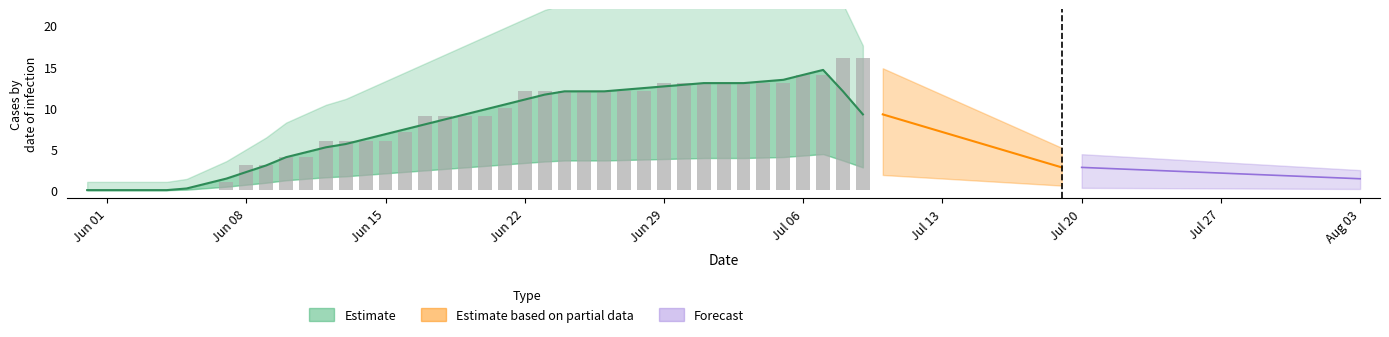

At how many categories does at least one series exceed 15?

2